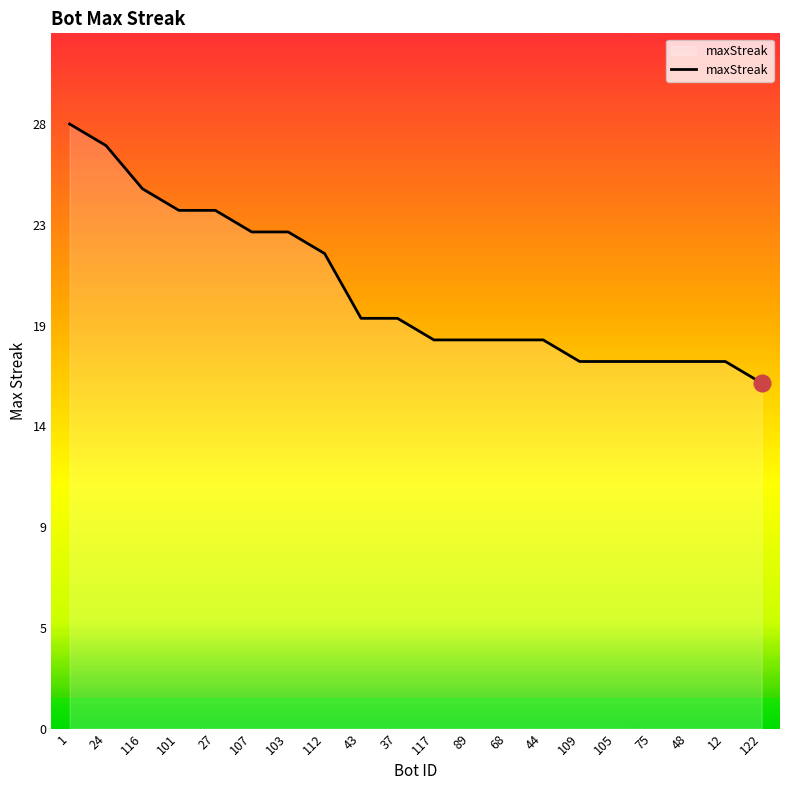

Is this an area chart (filled region under the line)?

Yes